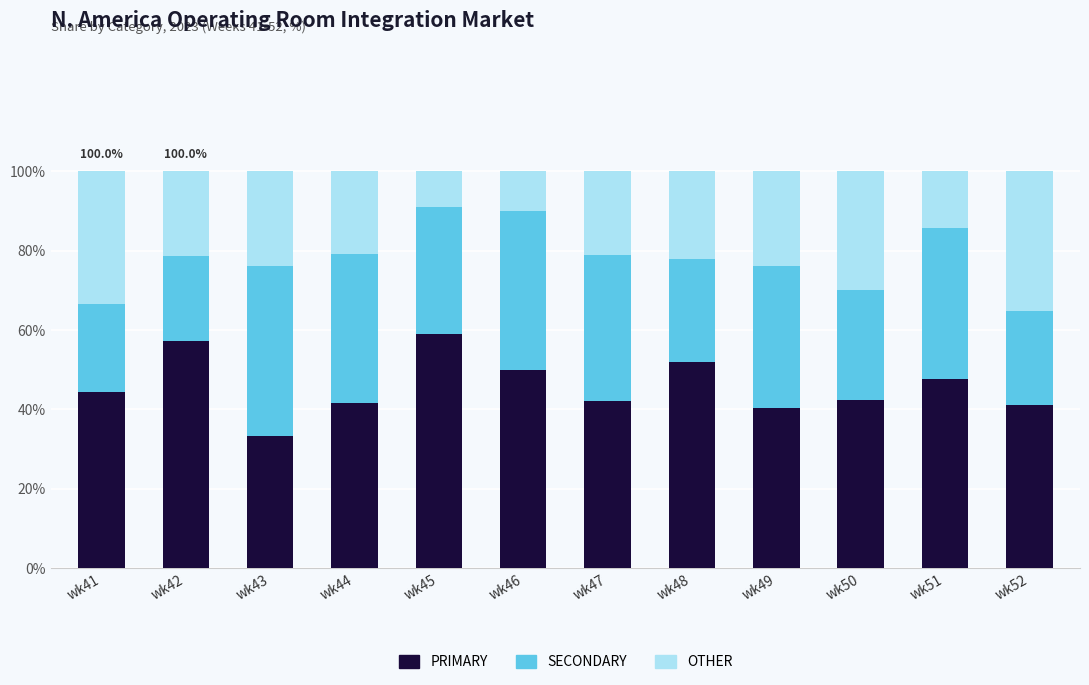

What is the value of the PRIMARY bar at the 9th from the left?

40.5